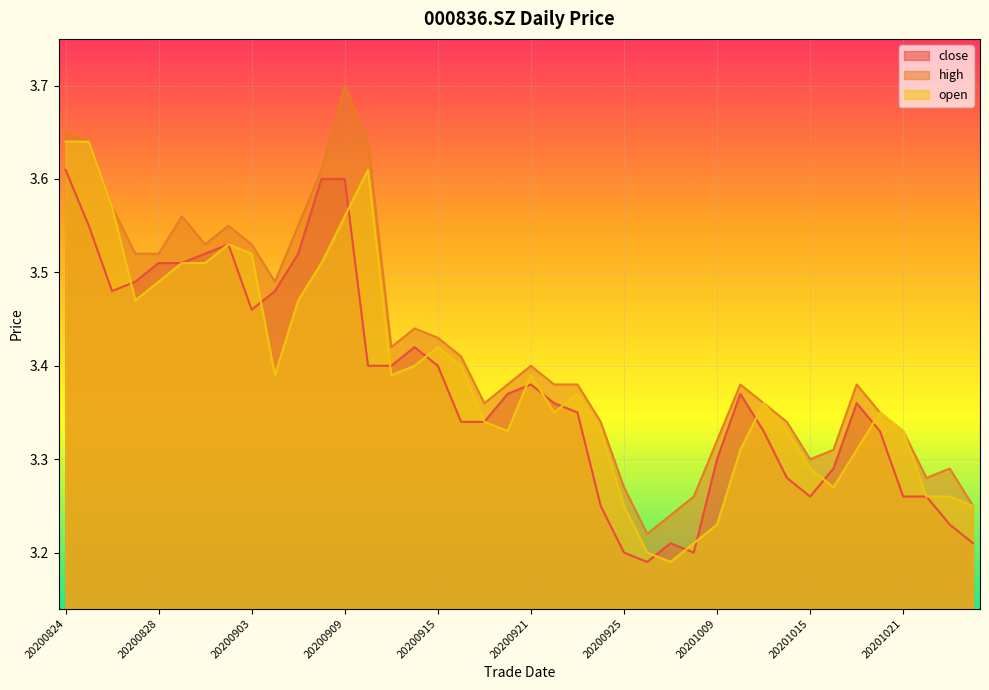

How many lines are shown in the chart?

3